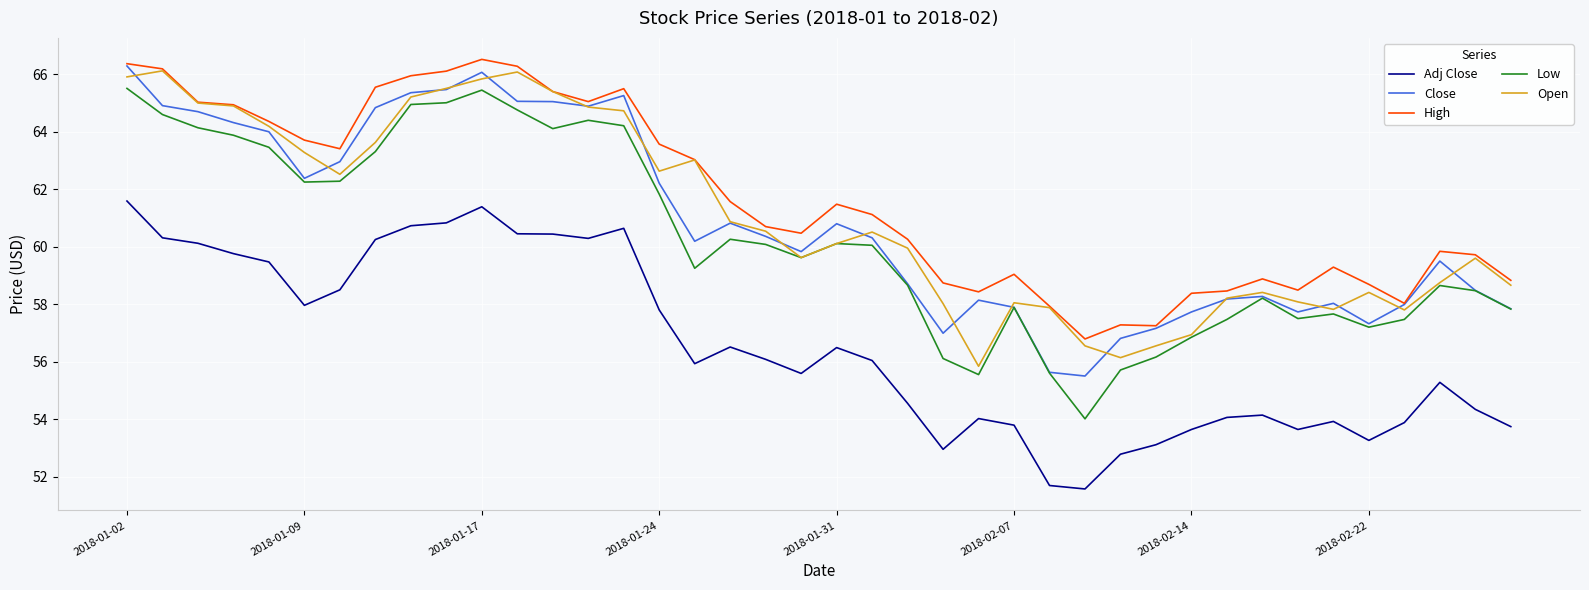

True or false: Adj Close and Open intersect in this chart.

False